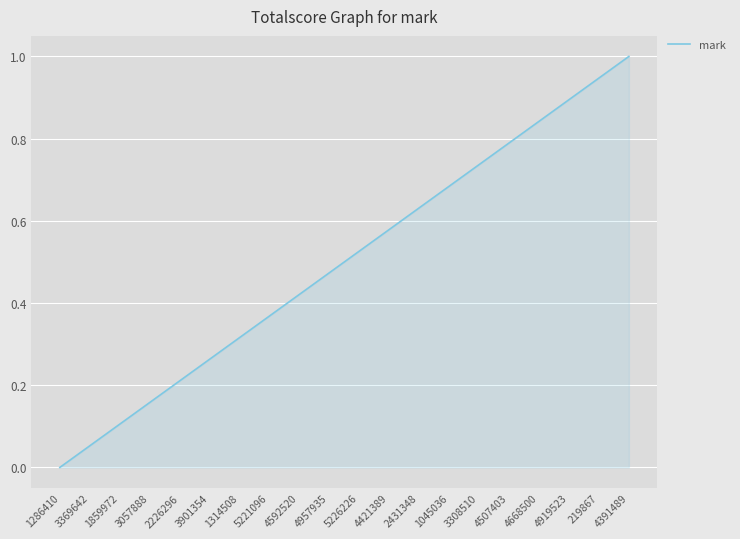

What is the difference between the maximum and minimum values?

1.0